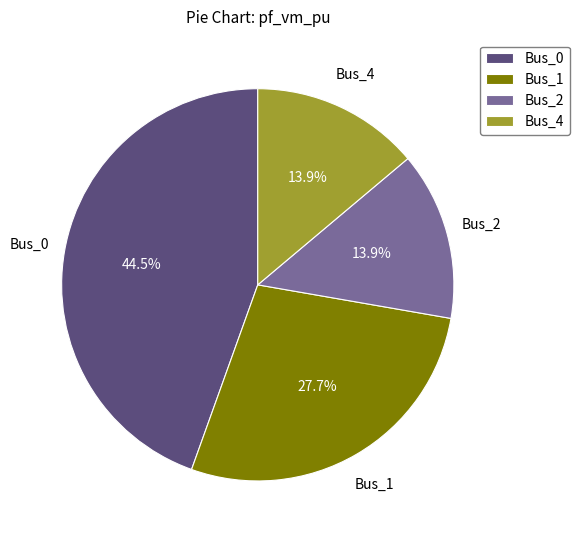

True or false: Bus_2 accounts for 1% of the total.

False